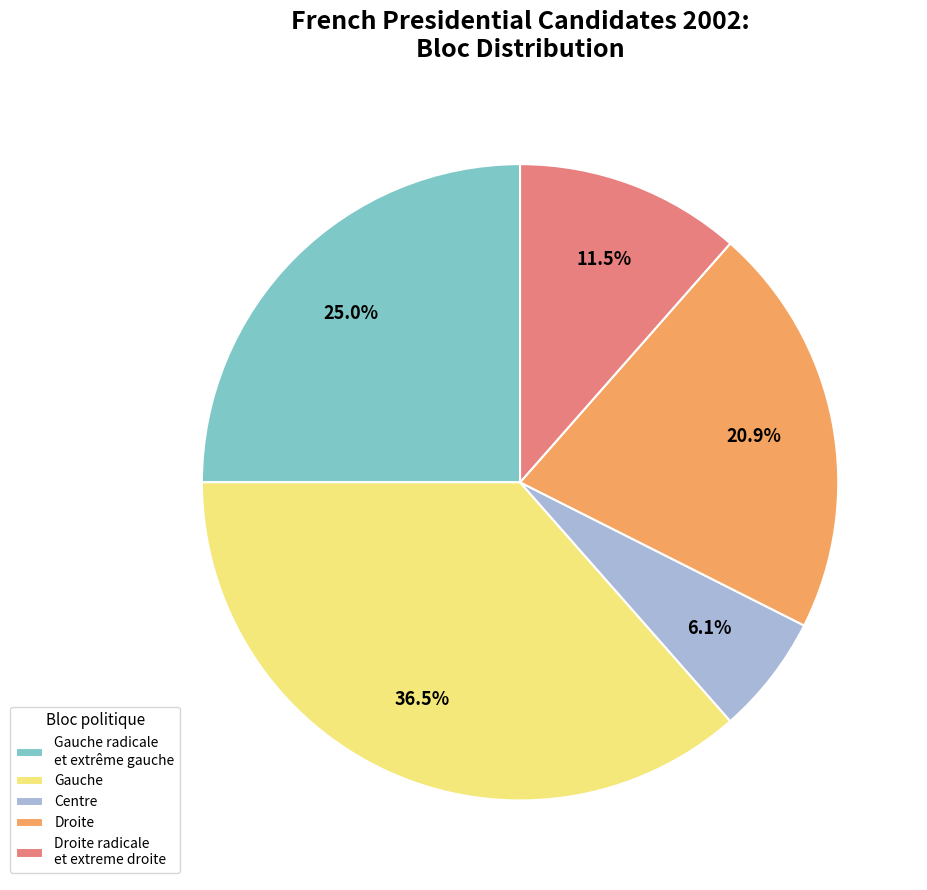

Which has a higher value, Centre or Gauche?

Gauche